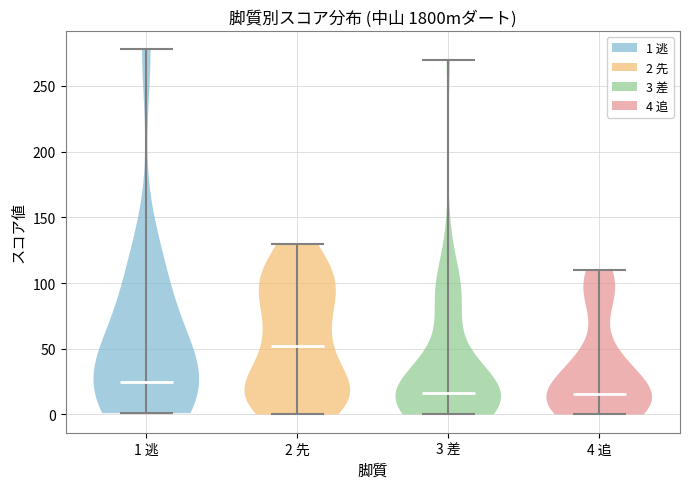

What is the highest point the violin for 4 追 reaches on the y-axis? The values are not printed on the chart, so give them approximately, as read against the axis.

110